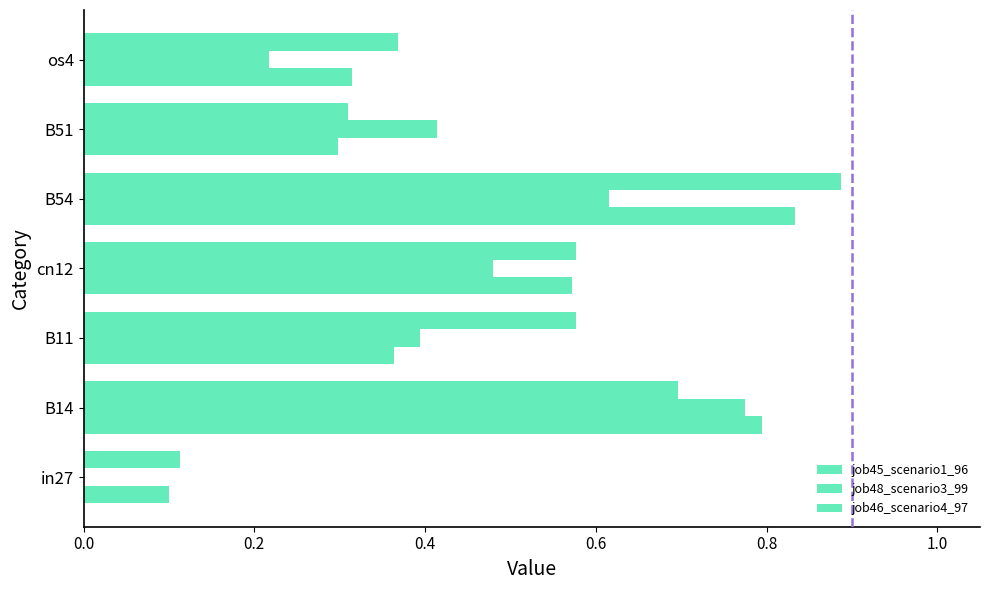

Which series has the widest spread of values?

job48_scenario3_99